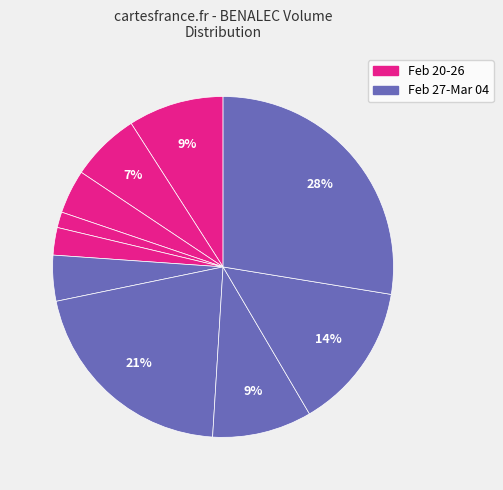

Count the number of slices in the pie.

10